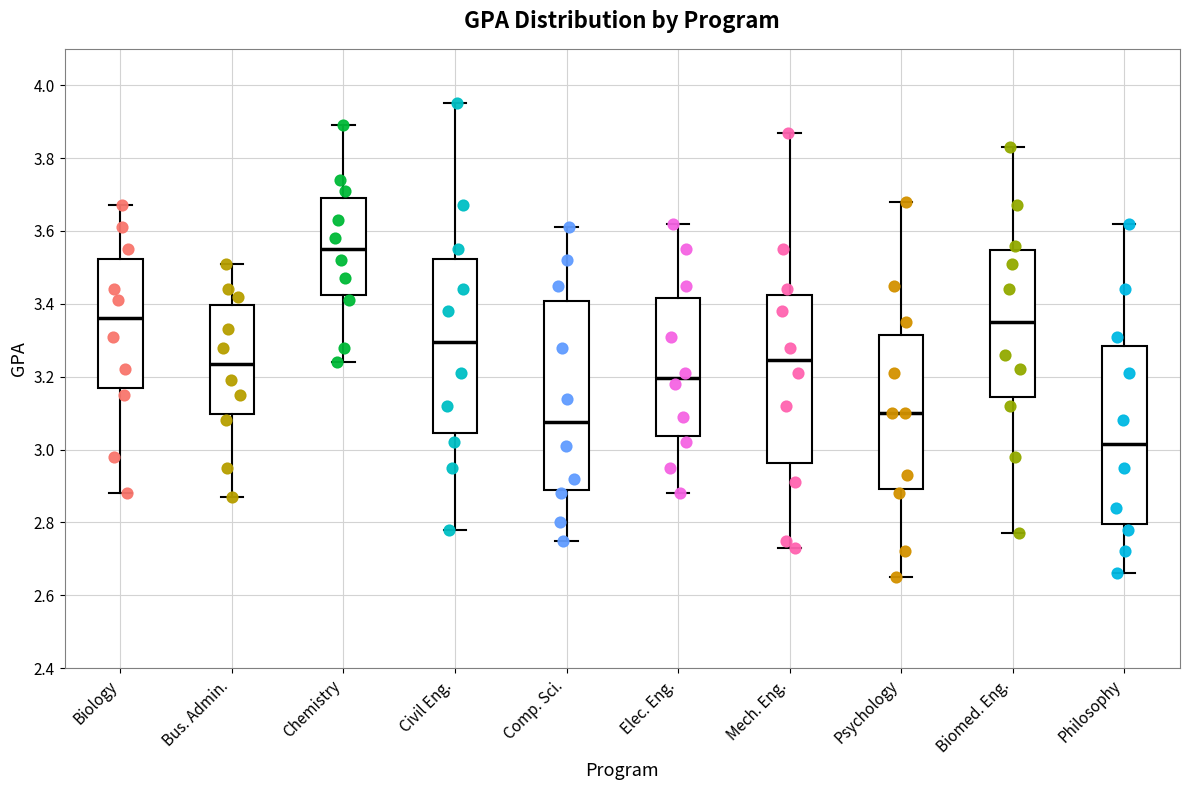

Where does the lower whisker of the box for Civil Eng. end on the y-axis? The values are not printed on the chart, so give them approximately, as read against the axis.

2.78